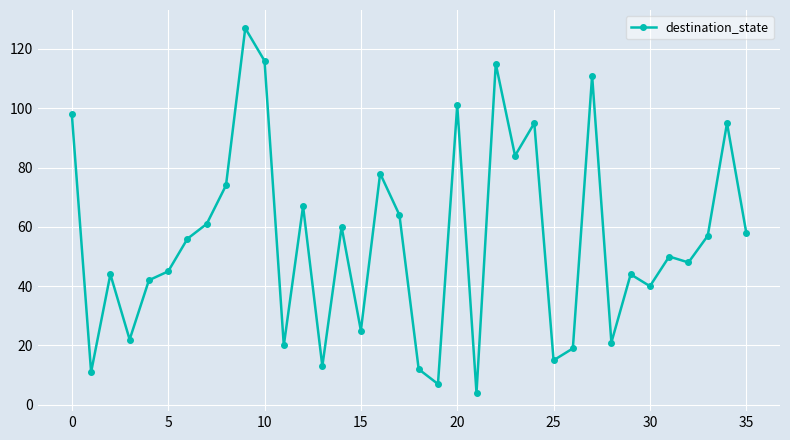

What is the minimum value shown in the chart?

4